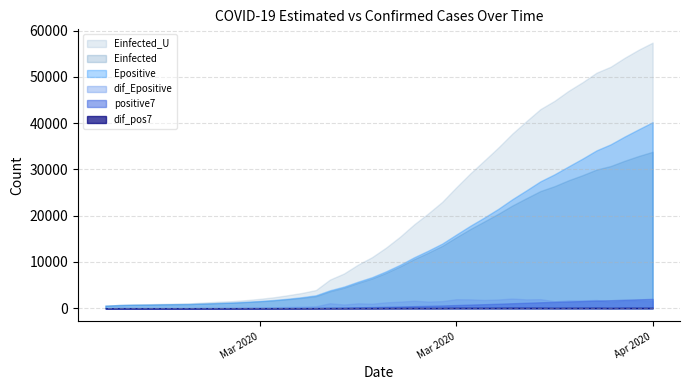

Reading left to right, what are all the values shown in this chart?

positive7: 2020-03-06=2.0	2020-03-07=5.0	2020-03-08=7.3	2020-03-09=8.5	2020-03-10=10.2	2020-03-11=11.7	2020-03-12=12.7	2020-03-13=16.9	2020-03-14=20.6	2020-03-15=25.3	2020-03-16=31.6	2020-03-17=38.9	2020-03-18=47.4	2020-03-19=58.6	2020-03-20=72.4	2020-03-21=90.1	2020-03-22=121.7	2020-03-23=156.7	2020-03-24=202.3	2020-03-25=246.3	2020-03-26=304.1	2020-03-27=370.0	2020-03-28=446.0	2020-03-29=514.4	2020-03-30=588.6	2020-03-31=683.9	2020-04-01=779.1	2020-04-02=869.3	2020-04-03=965.9	2020-04-04=1074.6	2020-04-05=1175.4	2020-04-06=1280.3	2020-04-07=1362.3	2020-04-08=1456.7	2020-04-09=1551.3	2020-04-10=1652.7	2020-04-11=1727.6	2020-04-12=1826.3	2020-04-13=1919.7	2020-04-14=2012.4
dif_pos7: 2020-03-06=2.0	2020-03-07=3.0	2020-03-08=2.3	2020-03-09=1.2	2020-03-10=1.7	2020-03-11=1.5	2020-03-12=1.0	2020-03-13=4.1	2020-03-14=3.7	2020-03-15=4.7	2020-03-16=6.3	2020-03-17=7.3	2020-03-18=8.6	2020-03-19=11.1	2020-03-20=13.9	2020-03-21=17.7	2020-03-22=31.6	2020-03-23=35.0	2020-03-24=45.6	2020-03-25=44.0	2020-03-26=57.9	2020-03-27=65.9	2020-03-28=76.0	2020-03-29=68.4	2020-03-30=74.1	2020-03-31=95.3	2020-04-01=95.3	2020-04-02=90.1	2020-04-03=96.6	2020-04-04=108.7	2020-04-05=100.9	2020-04-06=104.9	2020-04-07=82.0	2020-04-08=94.4	2020-04-09=94.6	2020-04-10=101.4	2020-04-11=74.9	2020-04-12=98.7	2020-04-13=93.4	2020-04-14=92.7
Einfected: 2020-03-06=562.8	2020-03-07=692.6	2020-03-08=758.5	2020-03-09=791.0	2020-03-10=837.8	2020-03-11=877.5	2020-03-12=905.6	2020-03-13=1014.6	2020-03-14=1111.0	2020-03-15=1181.6	2020-03-16=1315.2	2020-03-17=1481.5	2020-03-18=1681.8	2020-03-19=1944.0	2020-03-20=2231.4	2020-03-21=2604.5	2020-03-22=3657.8	2020-03-23=4435.4	2020-03-24=5472.7	2020-03-25=6426.6	2020-03-26=7648.0	2020-03-27=9044.5	2020-03-28=10614.1	2020-03-29=12001.7	2020-03-30=13486.2	2020-03-31=15335.4	2020-04-01=17113.9	2020-04-02=18762.3	2020-04-03=20424.5	2020-04-04=22206.9	2020-04-05=23789.1	2020-04-06=25332.5	2020-04-07=26384.1	2020-04-08=27659.8	2020-04-09=28762.8	2020-04-10=29982.8	2020-04-11=30738.1	2020-04-12=31881.8	2020-04-13=32911.7	2020-04-14=33821.5
Epositive: 2020-03-06=562.8	2020-03-07=692.6	2020-03-08=758.9	2020-03-09=791.5	2020-03-10=838.4	2020-03-11=878.2	2020-03-12=906.3	2020-03-13=1015.6	2020-03-14=1112.3	2020-03-15=1233.2	2020-03-16=1392.0	2020-03-17=1573.5	2020-03-18=1784.0	2020-03-19=2053.6	2020-03-20=2384.2	2020-03-21=2800.6	2020-03-22=3875.7	2020-03-23=4675.1	2020-03-24=5734.5	2020-03-25=6710.7	2020-03-26=7975.9	2020-03-27=9395.4	2020-03-28=11010.0	2020-03-29=12442.8	2020-03-30=13972.9	2020-03-31=15911.2	2020-04-01=17821.6	2020-04-02=19602.9	2020-04-03=21483.8	2020-04-04=23570.7	2020-04-05=25479.1	2020-04-06=27434.6	2020-04-07=28941.8	2020-04-08=30652.6	2020-04-09=32341.3	2020-04-10=34126.5	2020-04-11=35425.0	2020-04-12=37112.9	2020-04-13=38687.3	2020-04-14=40227.3
dif_Epositive: 2020-03-06=0.0	2020-03-07=129.9	2020-03-08=66.2	2020-03-09=32.6	2020-03-10=46.9	2020-03-11=39.9	2020-03-12=28.1	2020-03-13=109.4	2020-03-14=96.6	2020-03-15=120.9	2020-03-16=158.9	2020-03-17=181.5	2020-03-18=210.5	2020-03-19=269.7	2020-03-20=330.5	2020-03-21=416.5	2020-03-22=1075.1	2020-03-23=799.4	2020-03-24=1059.4	2020-03-25=976.2	2020-03-26=1265.2	2020-03-27=1419.5	2020-03-28=1614.6	2020-03-29=1432.8	2020-03-30=1530.2	2020-03-31=1938.2	2020-04-01=1910.4	2020-04-02=1781.3	2020-04-03=1880.9	2020-04-04=2087.0	2020-04-05=1908.3	2020-04-06=1955.5	2020-04-07=1507.3	2020-04-08=1710.8	2020-04-09=1688.7	2020-04-10=1785.2	2020-04-11=1298.6	2020-04-12=1687.8	2020-04-13=1574.5	2020-04-14=1540.0
Einfected_U: 2020-03-06=562.8	2020-03-07=692.6	2020-03-08=804.4	2020-03-09=859.4	2020-03-10=938.6	2020-03-11=1006.0	2020-03-12=1053.4	2020-03-13=1238.2	2020-03-14=1401.5	2020-03-15=1520.8	2020-03-16=1746.9	2020-03-17=2028.4	2020-03-18=2367.4	2020-03-19=2811.3	2020-03-20=3297.5	2020-03-21=3929.0	2020-03-22=6190.2	2020-03-23=7506.2	2020-03-24=9422.6	2020-03-25=11037.3	2020-03-26=13104.6	2020-03-27=15468.9	2020-03-28=18126.3	2020-03-29=20475.9	2020-03-30=22989.7	2020-03-31=26120.9	2020-04-01=29132.0	2020-04-02=31923.8	2020-04-03=34738.2	2020-04-04=37755.7	2020-04-05=40434.3	2020-04-06=43046.8	2020-04-07=44827.1	2020-04-08=46987.5	2020-04-09=48855.1	2020-04-10=50921.3	2020-04-11=52201.0	2020-04-12=54138.5	2020-04-13=55883.8	2020-04-14=57425.3